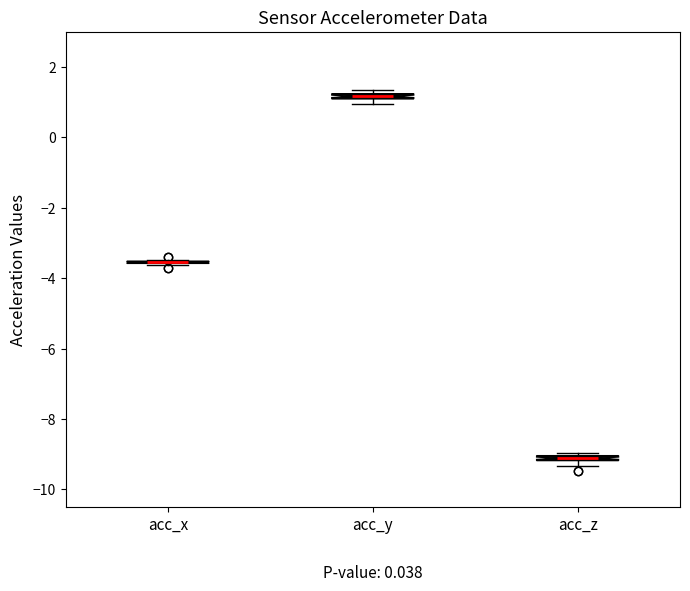

Where is the lower edge of the box for acc_z on the y-axis? The values are not printed on the chart, so give them approximately, as read against the axis.

-9.2